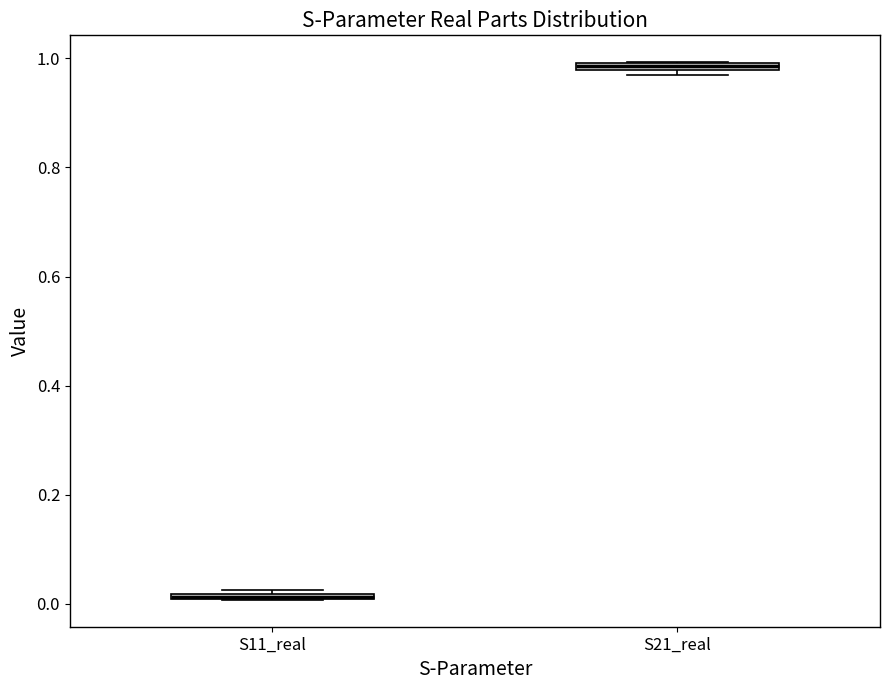

Where is the lower edge of the box for S21_real on the y-axis? The values are not printed on the chart, so give them approximately, as read against the axis.

0.98